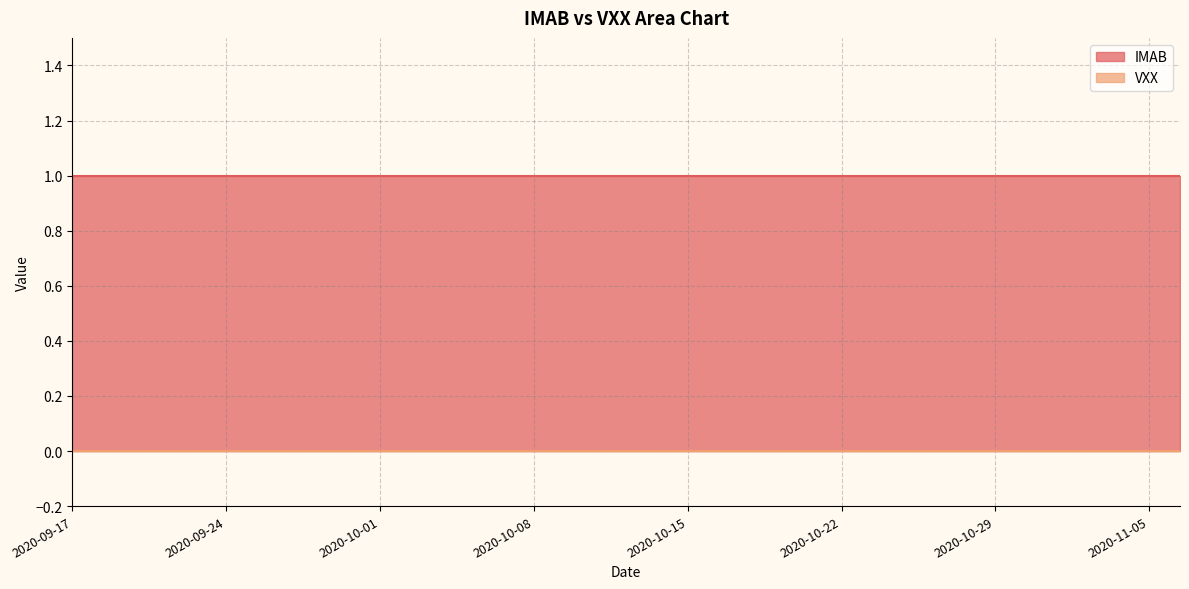

What is the spread (max minus min) of values at 2020-11-03?

1